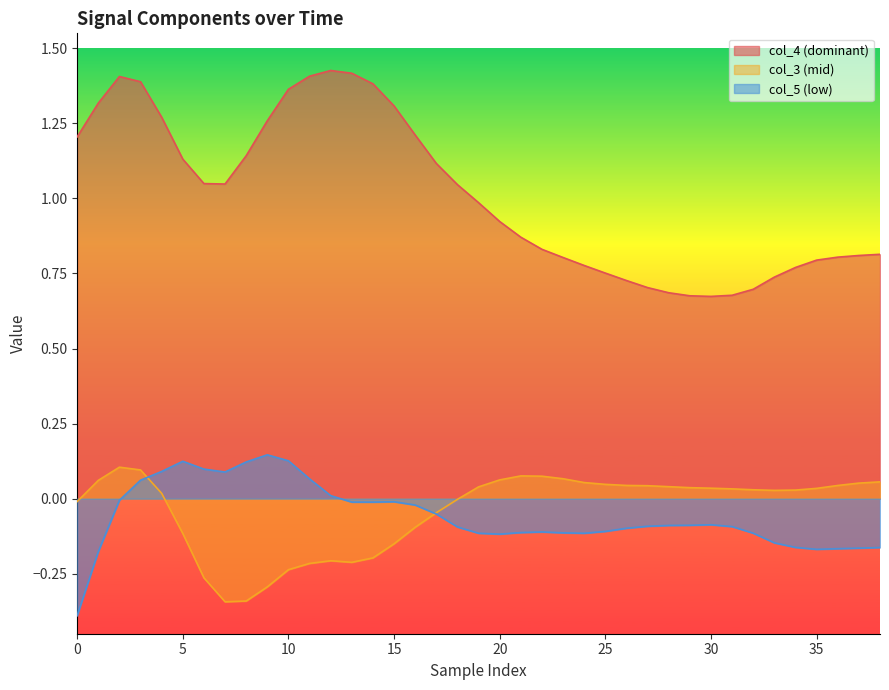

What is the sum of the col_5 values at 25 and 18?

-0.2